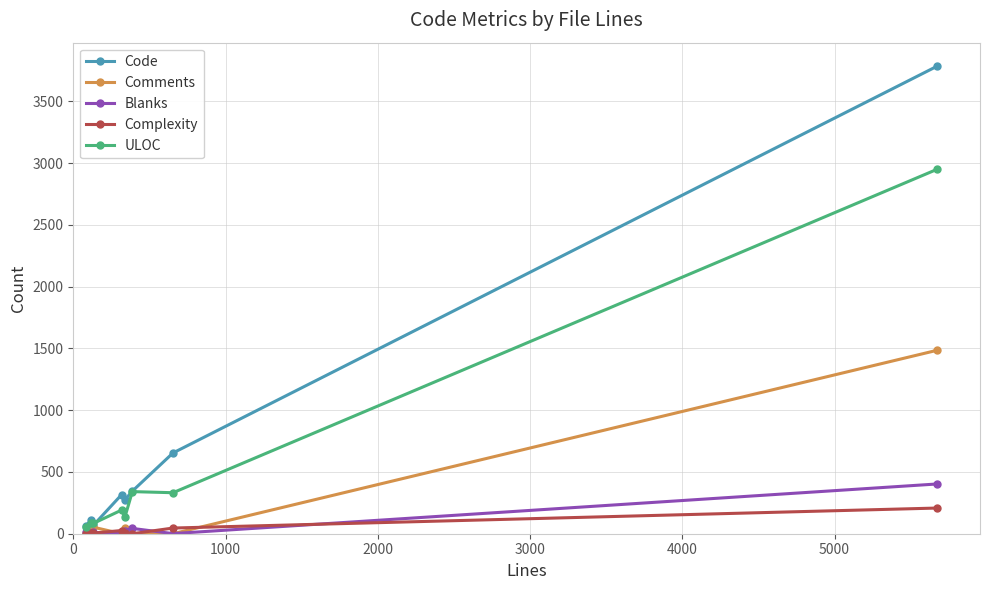

Which series has the largest total across all categories?

Code